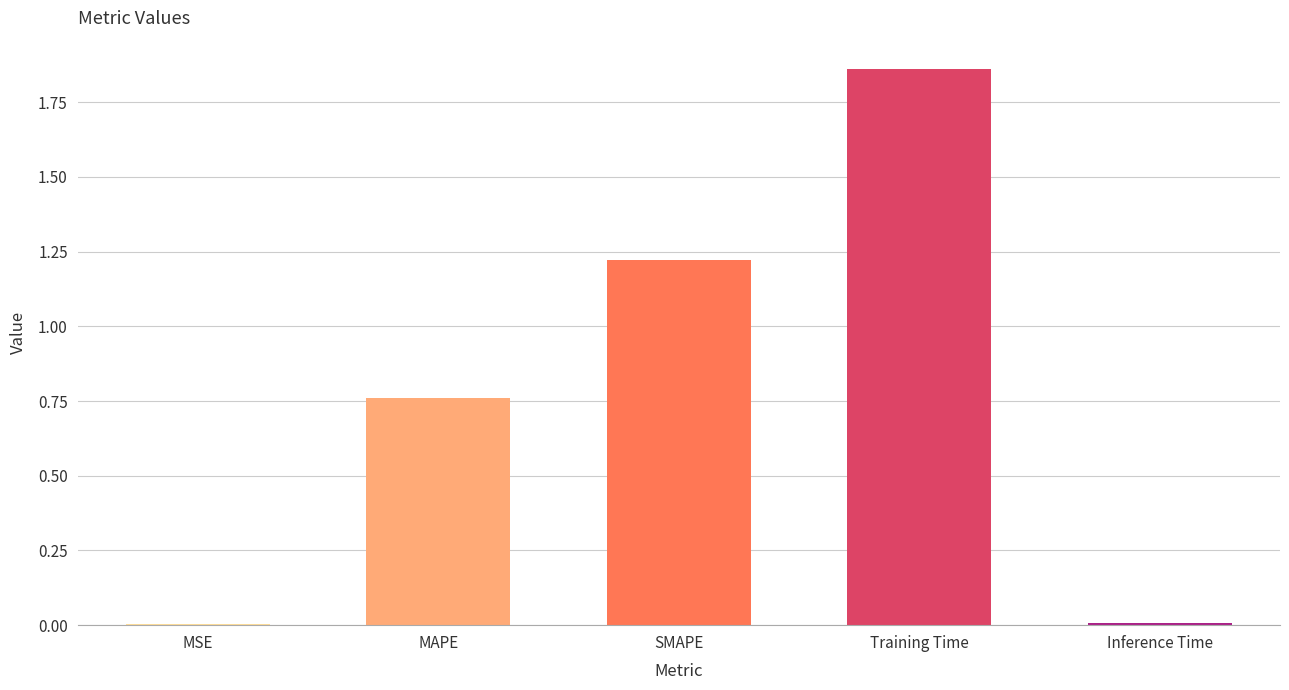

What is the sum of all values?

3.9